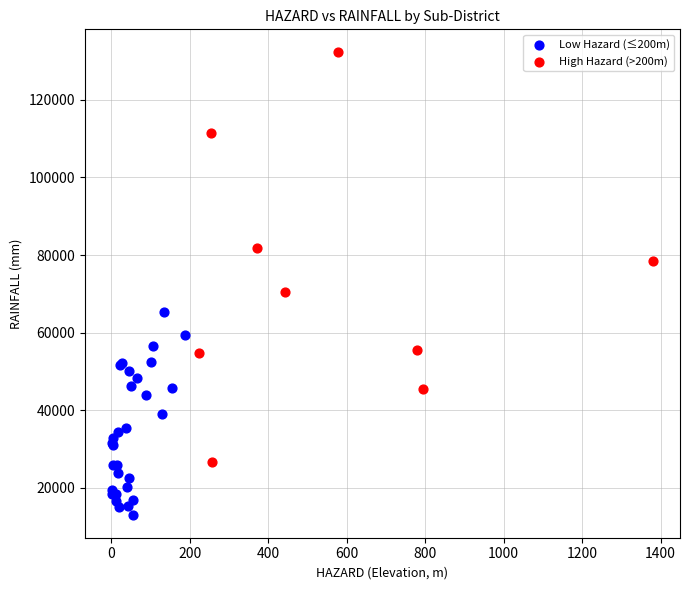

Which series has the widest spread of Y values?

High Hazard (>200m)